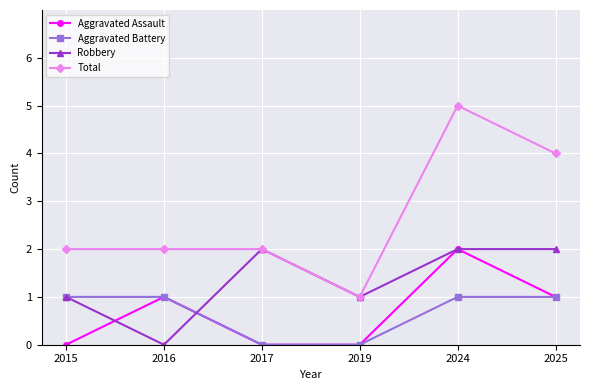

What is the value of the Robbery point at the 6th from the left?

2